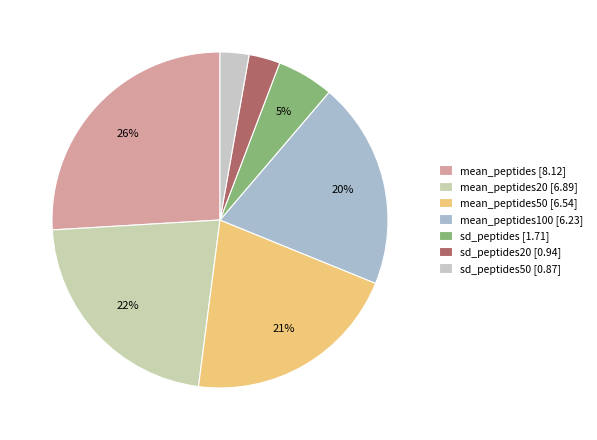

Which slice is the largest?

mean_peptides